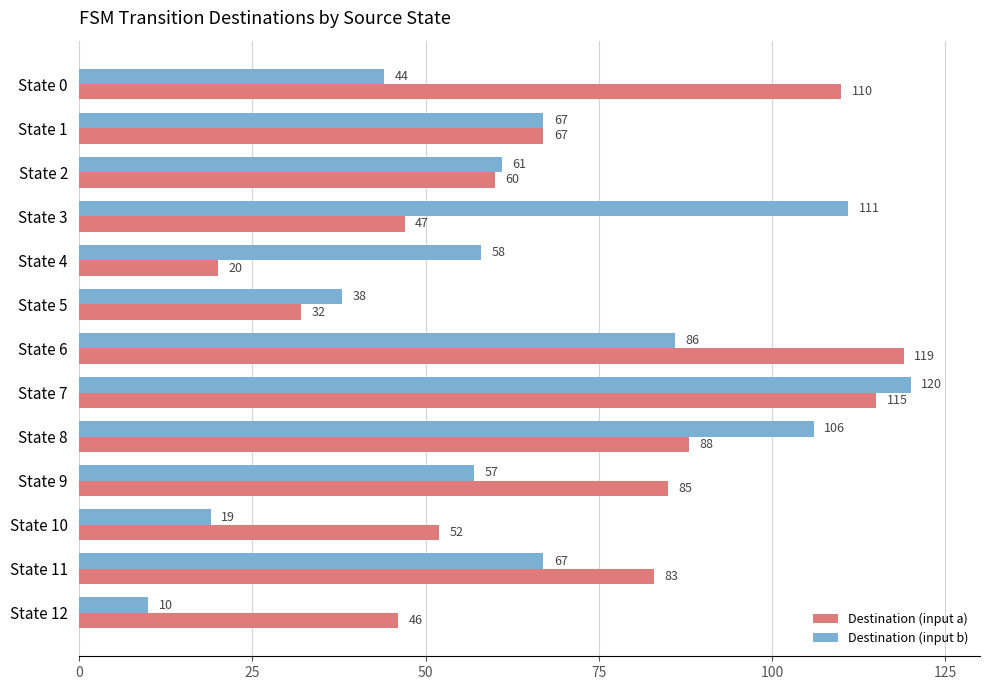

What is the difference between the second highest and minimum values in the Destination (input a) series?

95